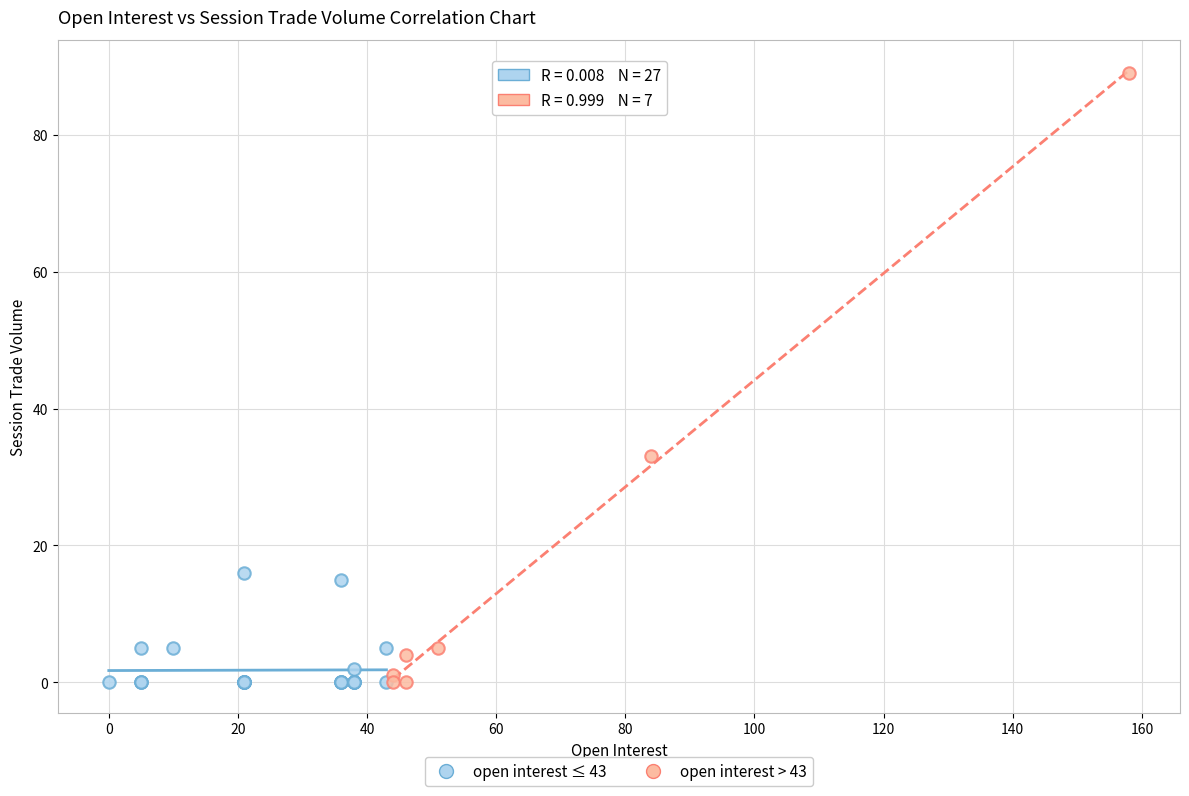

Which series contains the highest Y value?

open interest > 43